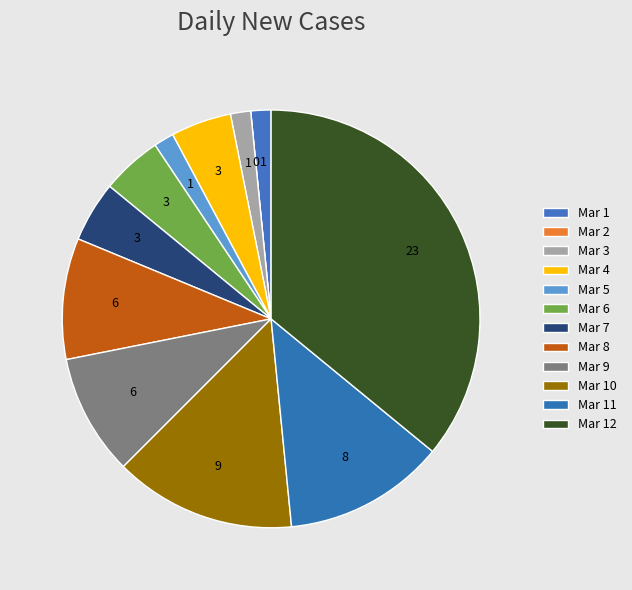

To the nearest percent, what is the average slice percentage?

8%